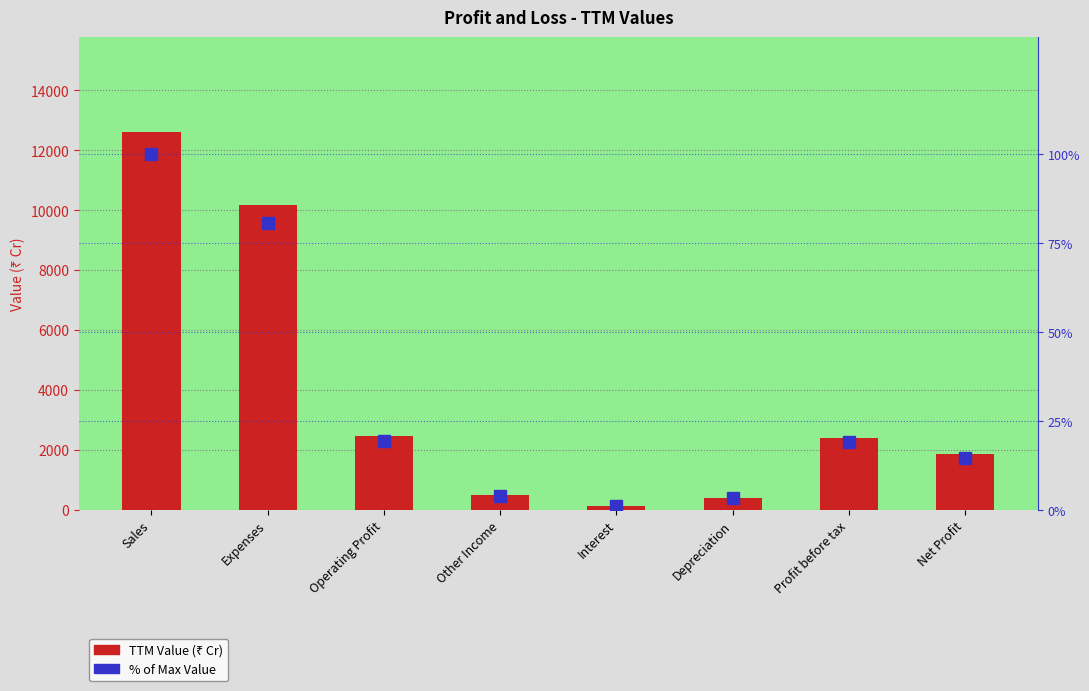

At which category does the chart reach its peak across all series?

Sales